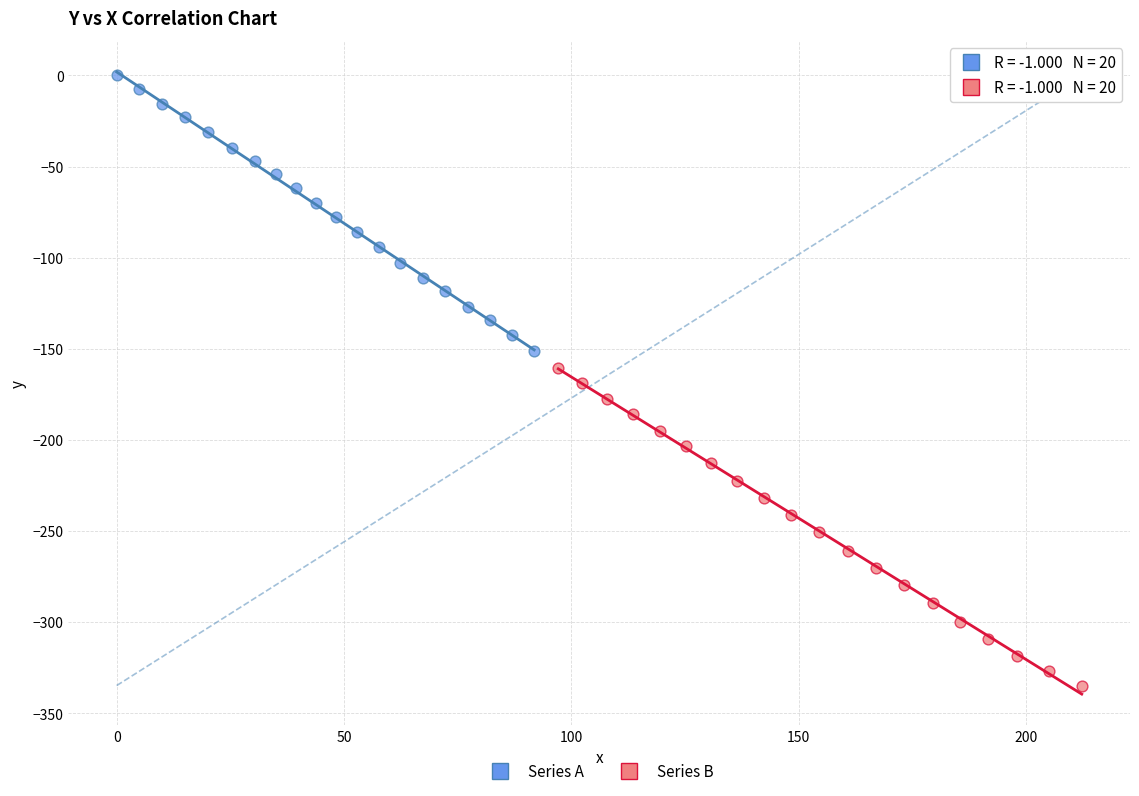

Which series contains the lowest Y value?

Series B